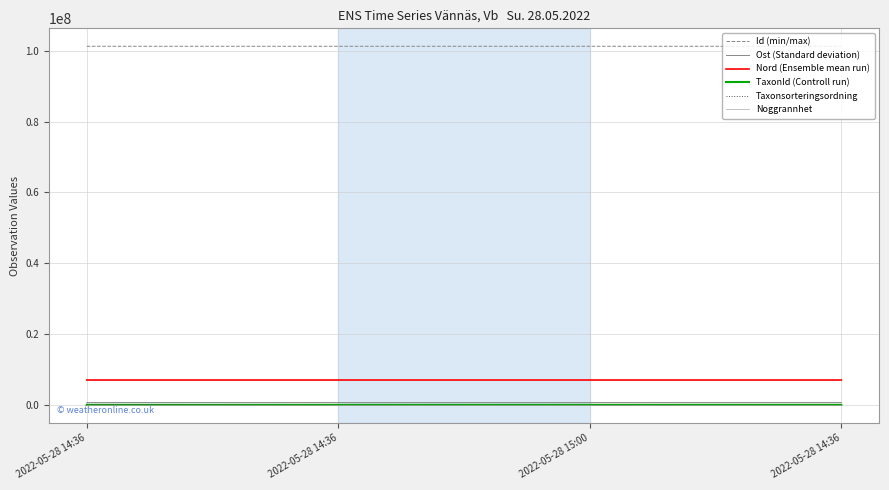

What are all the series names shown in the legend?

Id (min/max), Ost (Standard deviation), Nord (Ensemble mean run), TaxonId (Controll run), Taxonsorteringsordning, Noggrannhet